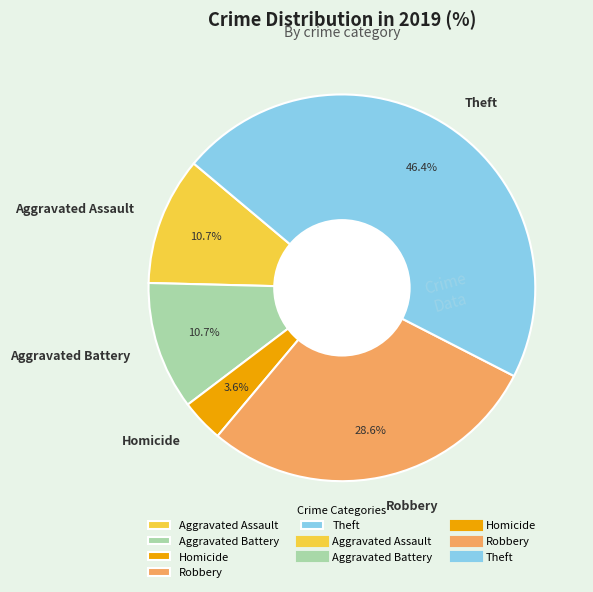

What is the ratio of the value at Aggravated Assault to the value at Robbery?

0.4